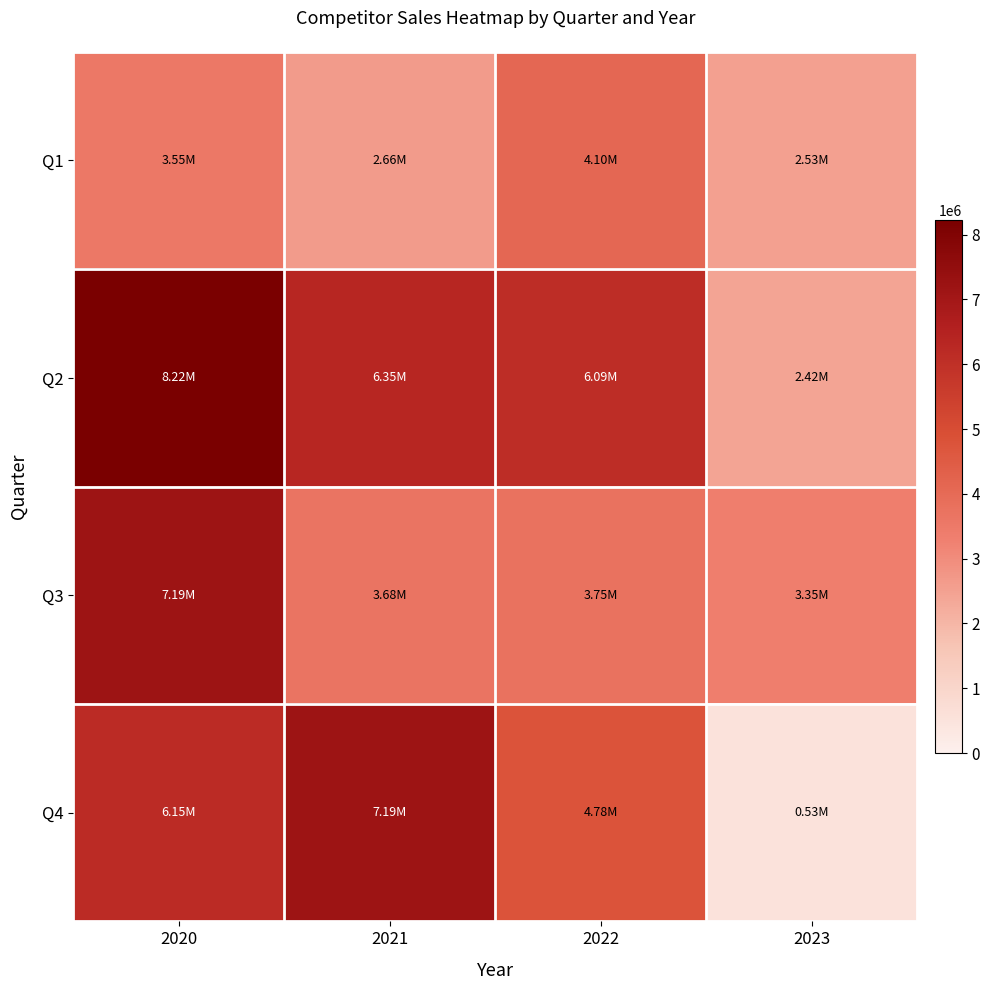

What is the minimum value shown in the chart?

532818.0